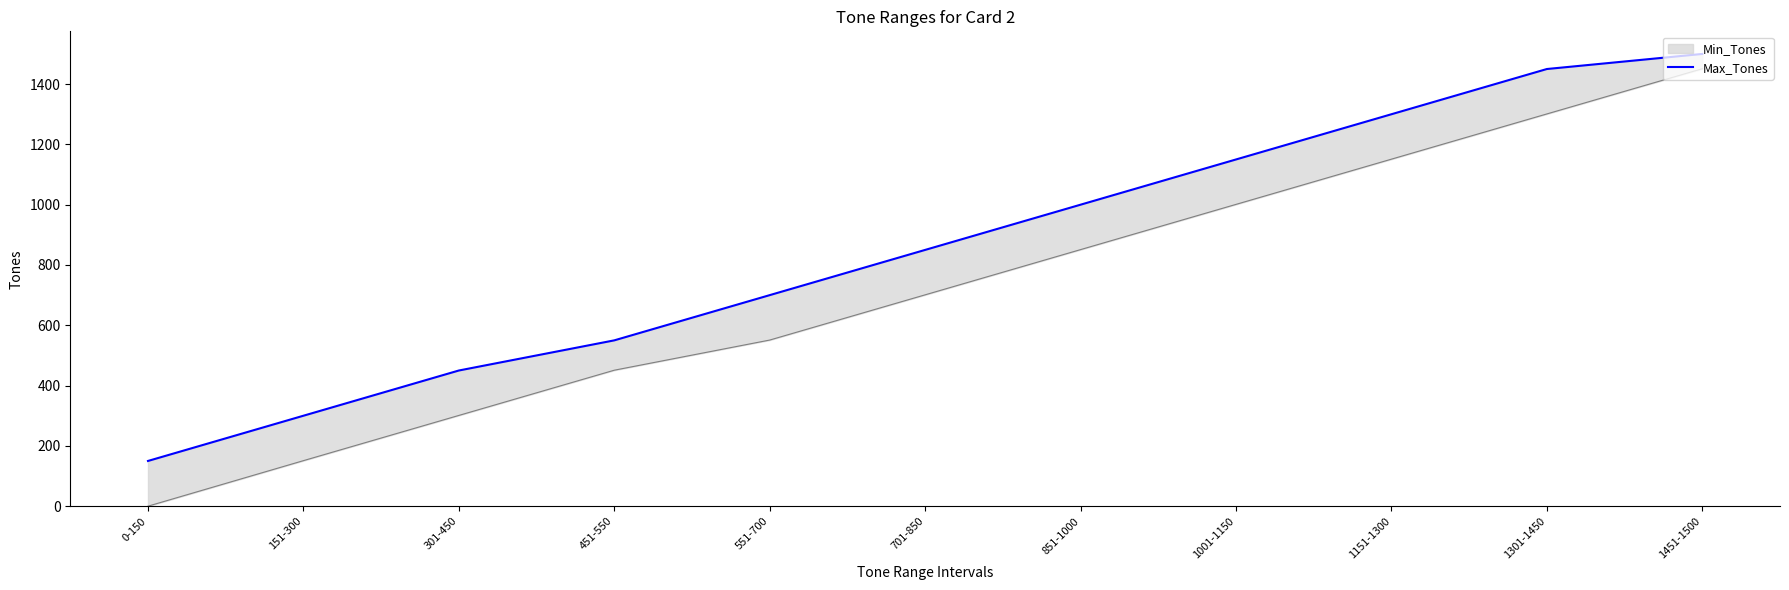

List the labels in order of value, smallest first.

0-150, 151-300, 301-450, 451-550, 551-700, 701-850, 851-1000, 1001-1150, 1151-1300, 1301-1450, 1451-1500